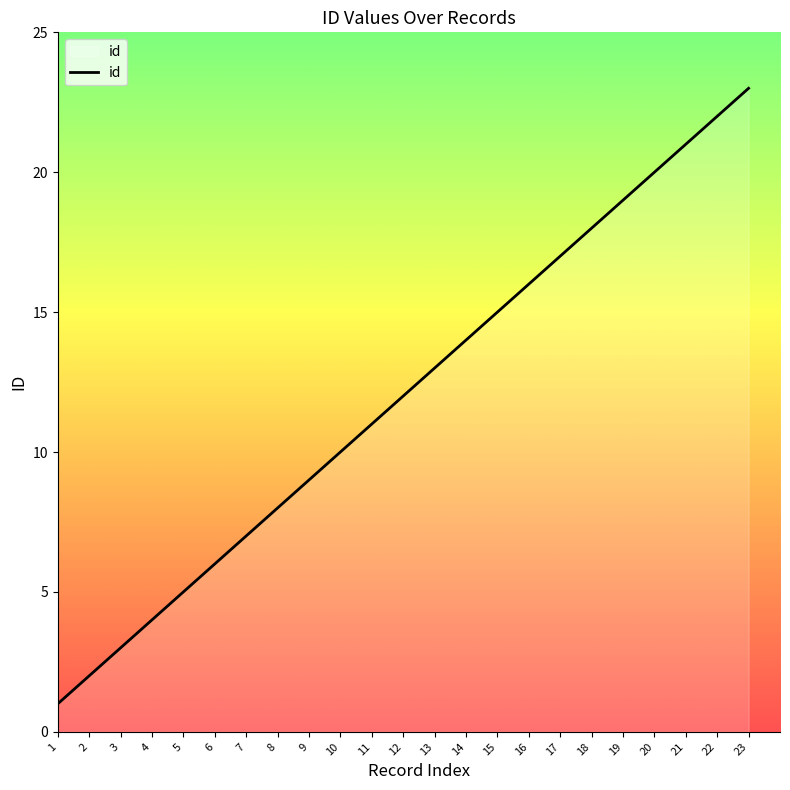

What is the smallest value displayed?

1